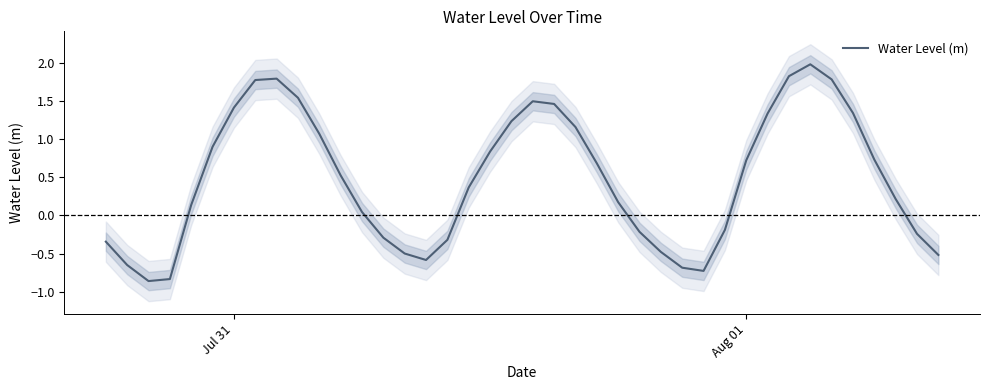

How many points are higher than both their immediate neighbors (excluding endpoints)?

3